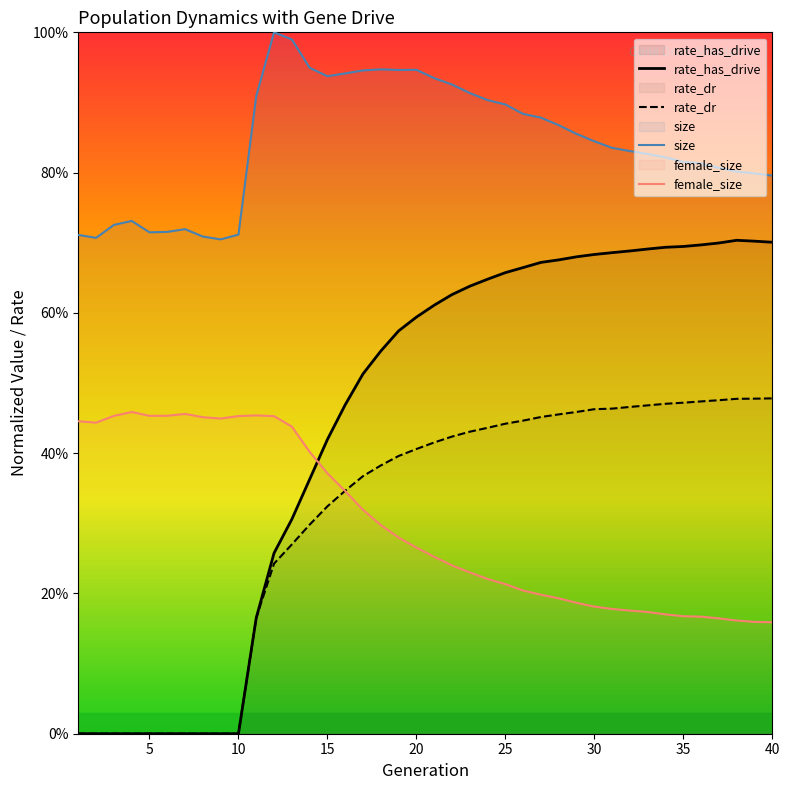

The value of female_size at 30 is 0.2. True or false?

True